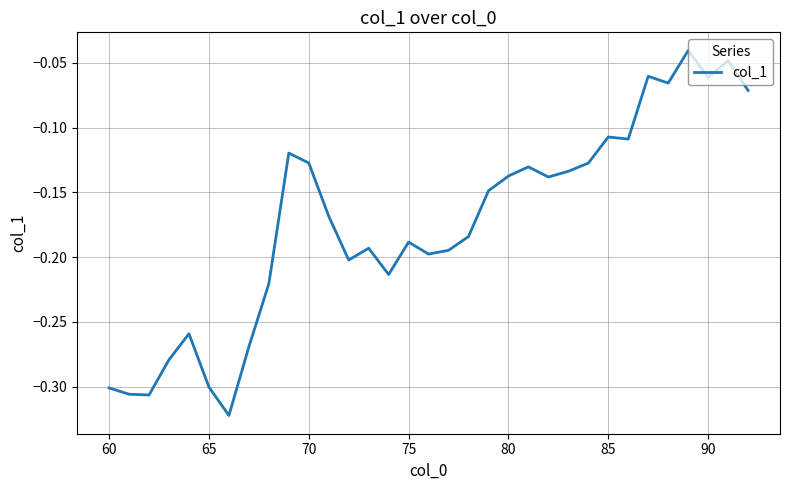

Is this an area chart (filled region under the line)?

No